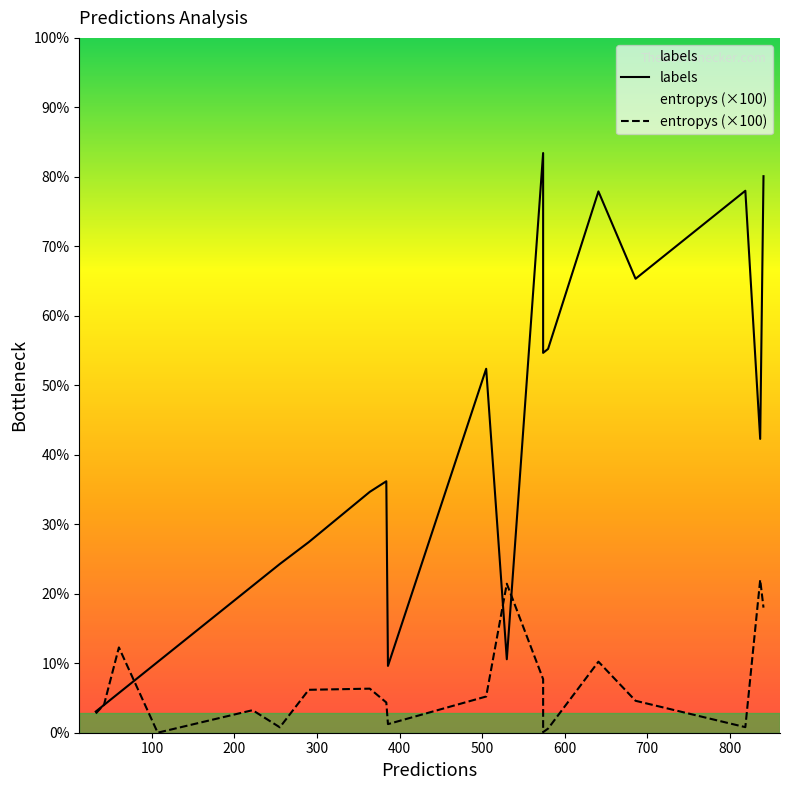

How many intersections are there between labels and entropys (×100)?

4